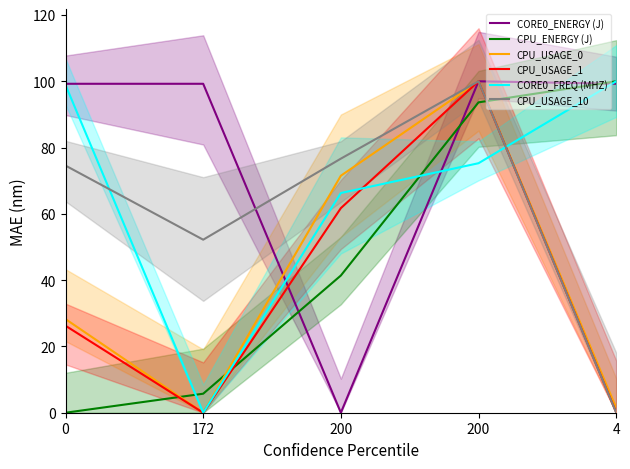

Which category has the highest value across all series?

200